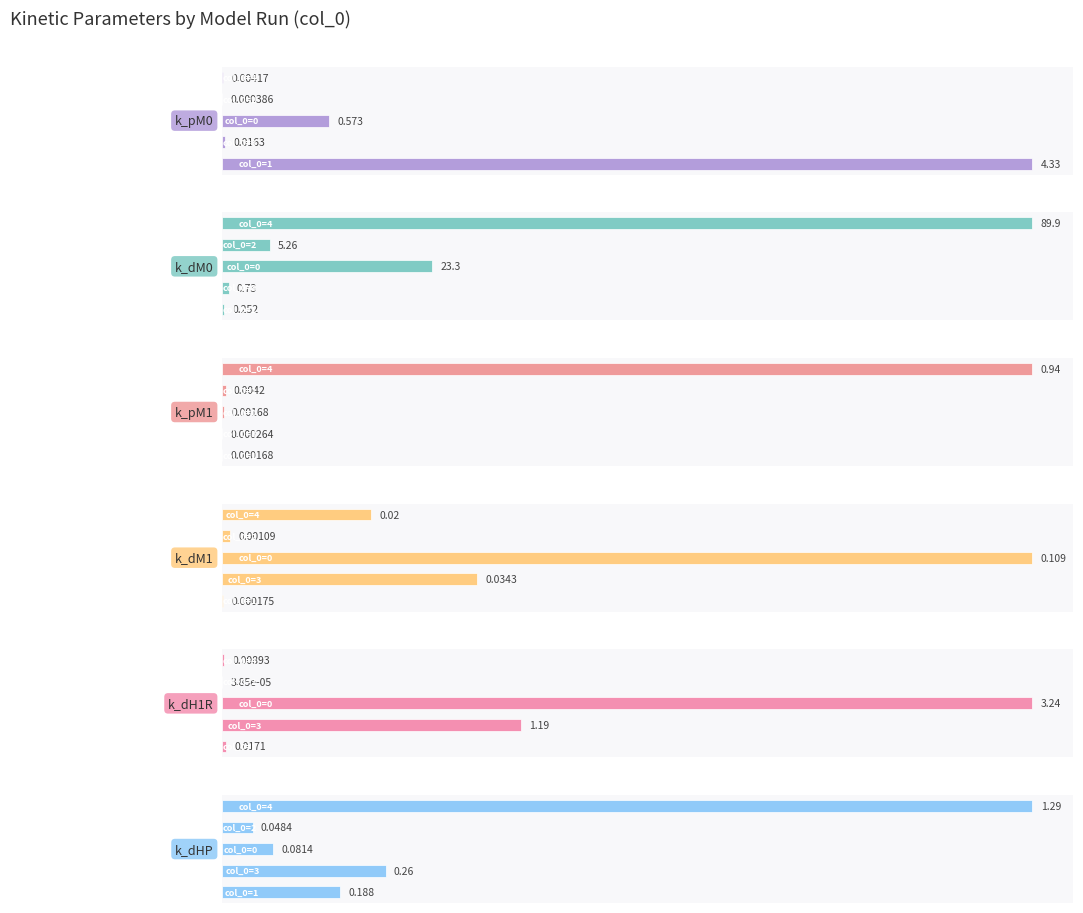

Which series changed the most between 3 and 4?

k_dM0